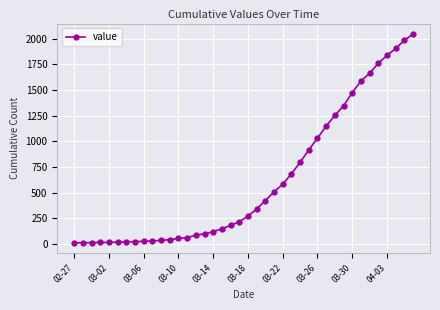

What is the maximum value shown in the chart?

2047